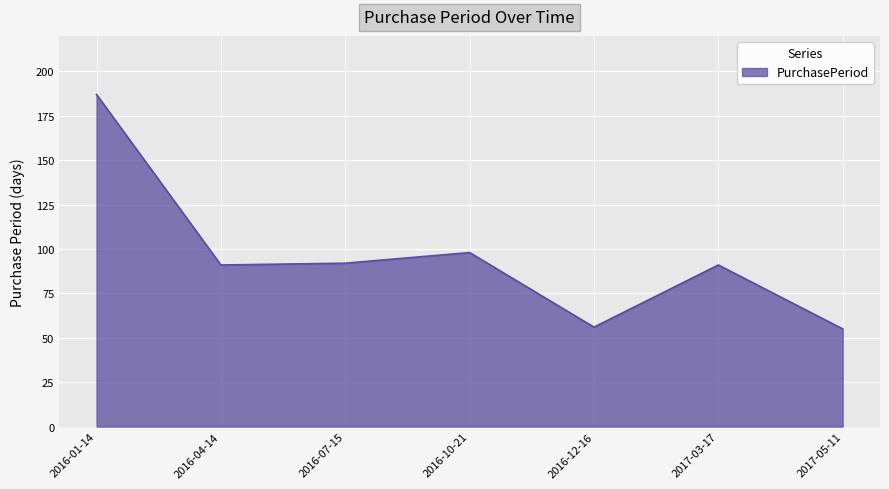

Is it true that the value at 2017-05-11 is 55?

True